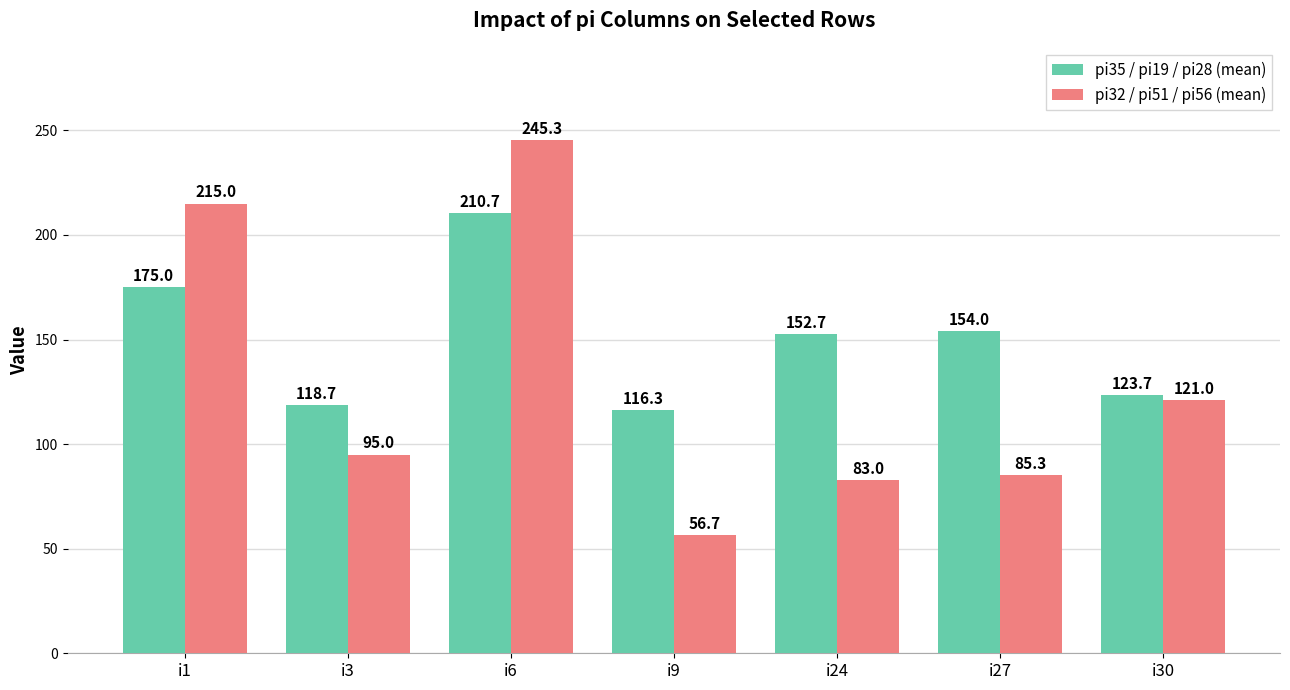

List the series in order of their overall mean, lowest first.

pi32 / pi51 / pi56 (mean), pi35 / pi19 / pi28 (mean)